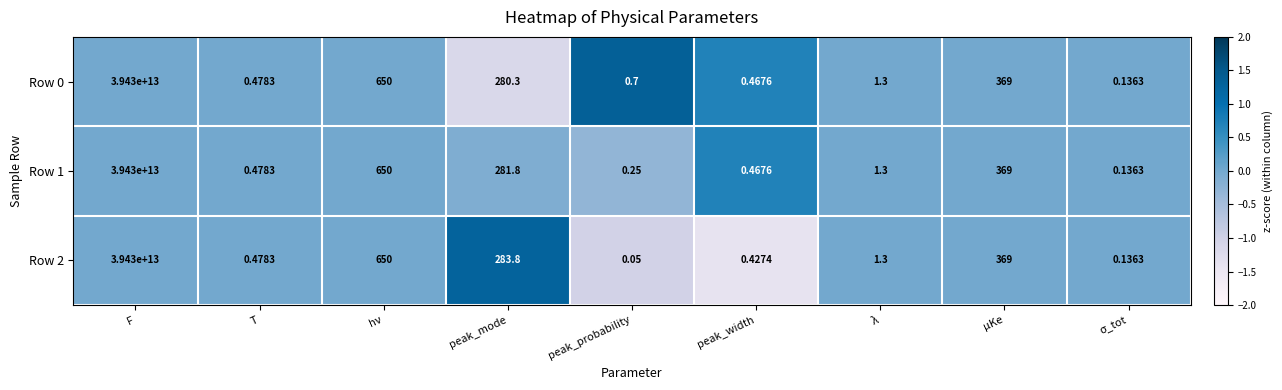

At which category does the chart reach its peak across all series?

F